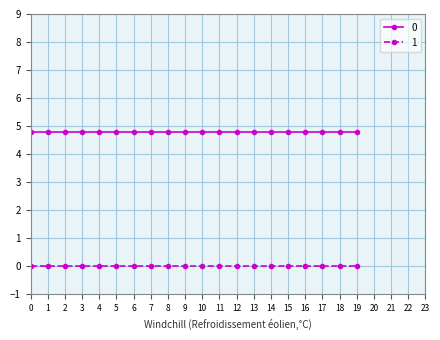

The 0 series shows 6.7 at 18. True or false?

False